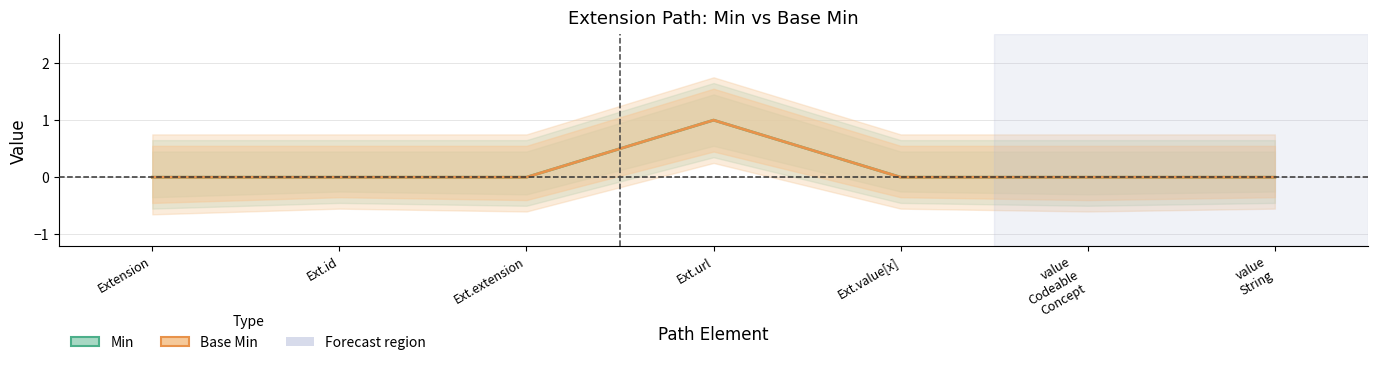

At which label is Base Min closest to 0?

Extension